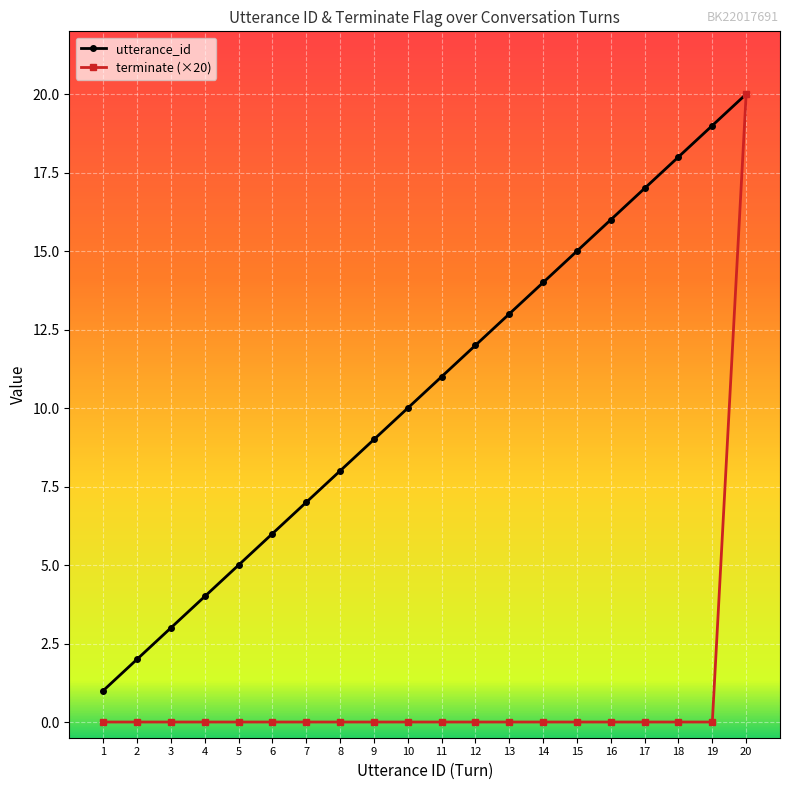

What is the total value across all series at 1?

1